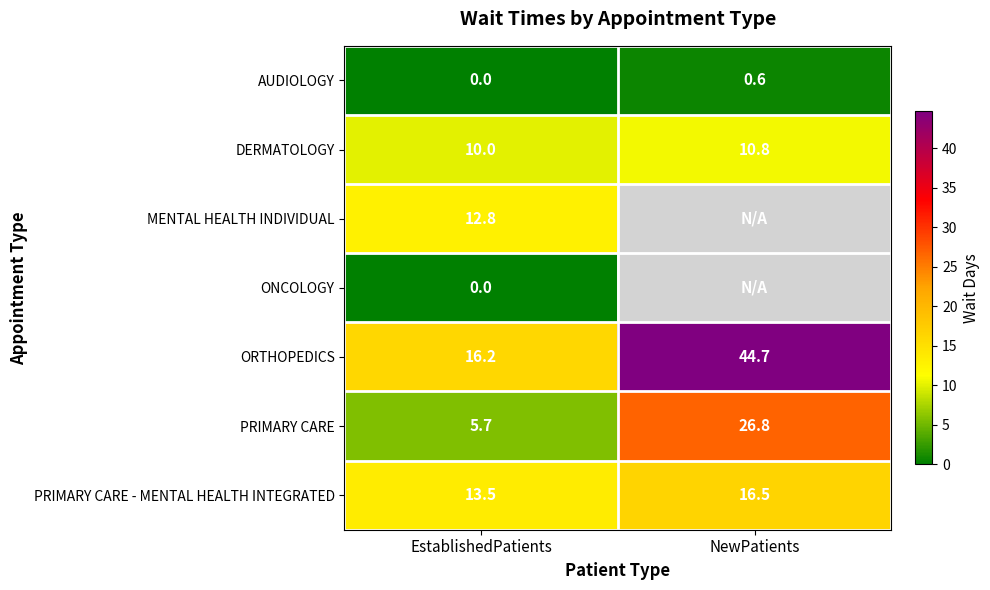

List the labels in order of PRIMARY CARE value, largest first.

NewPatients, EstablishedPatients